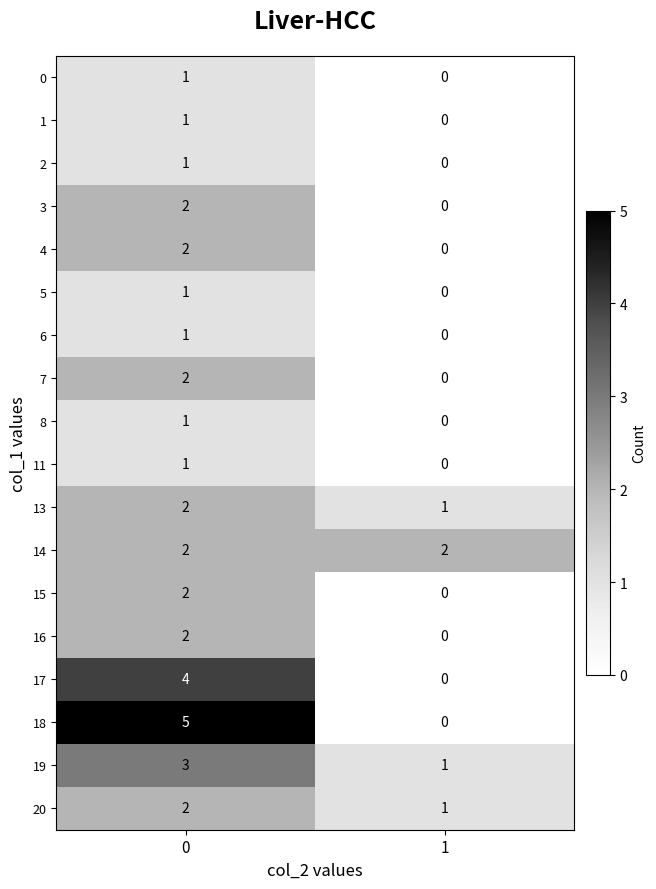

Is it true that 16 equals 2 at 0?

True